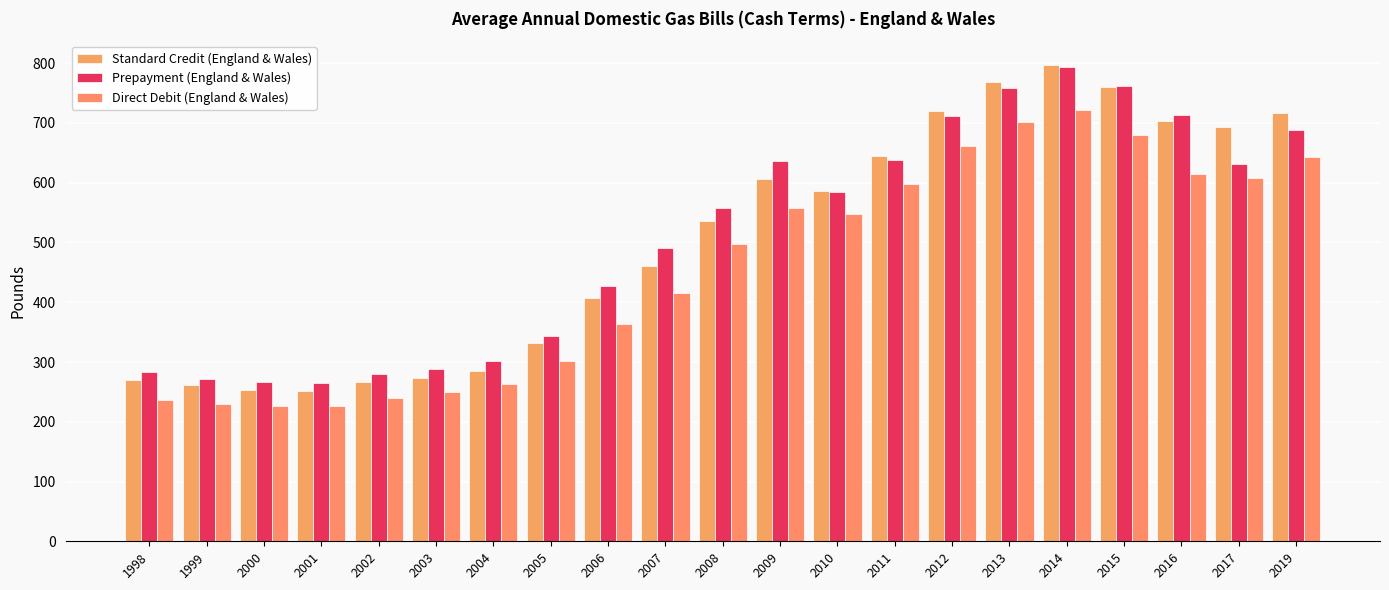

How many distinct data groups are displayed?

3